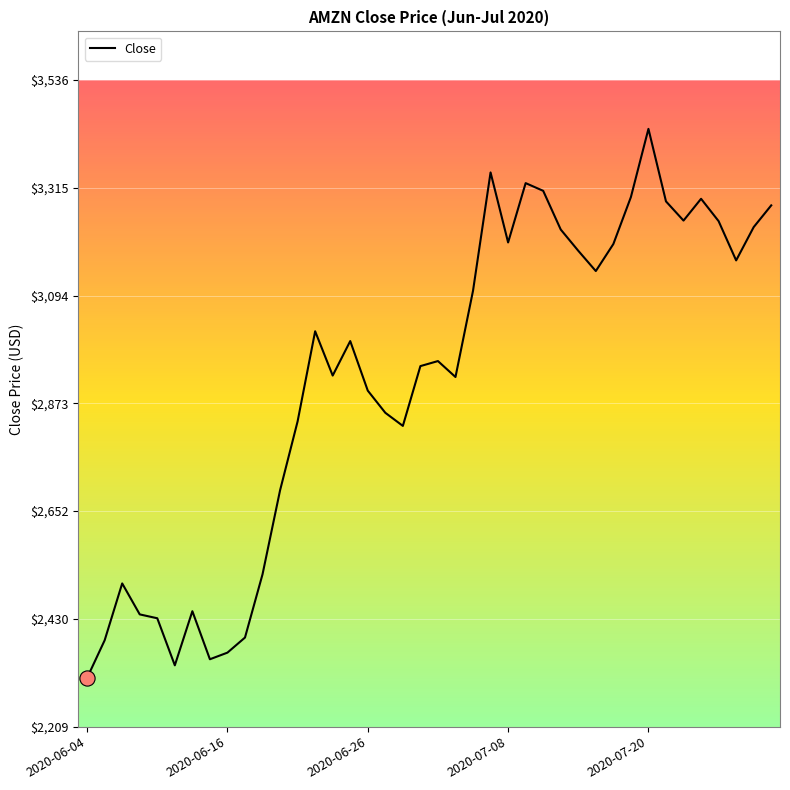

What is the difference between the maximum and minimum values?

1126.6